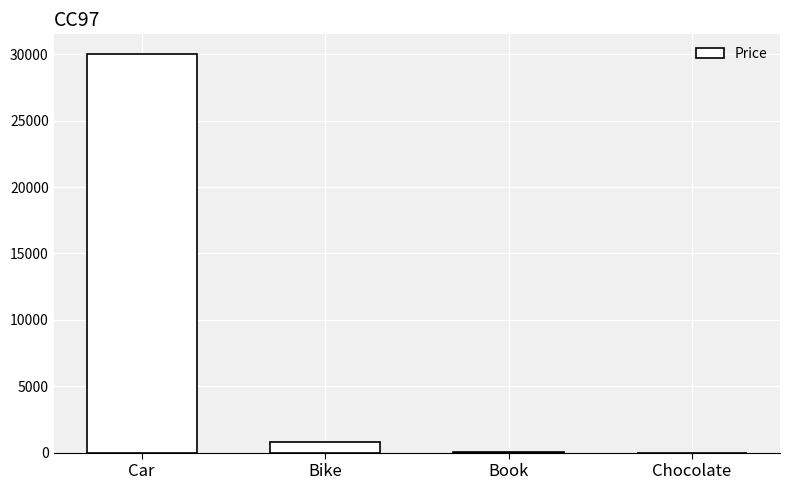

What is the approximate value at Bike?

800.0